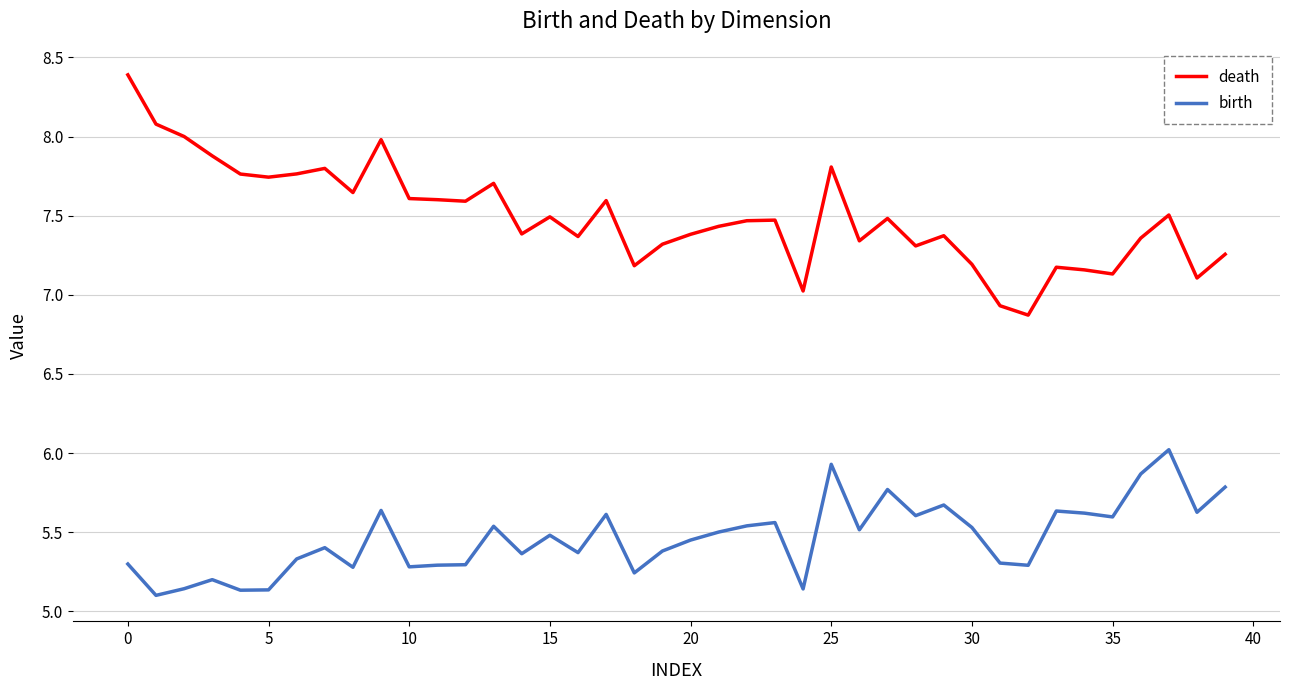

True or false: birth and death cross at least once.

False